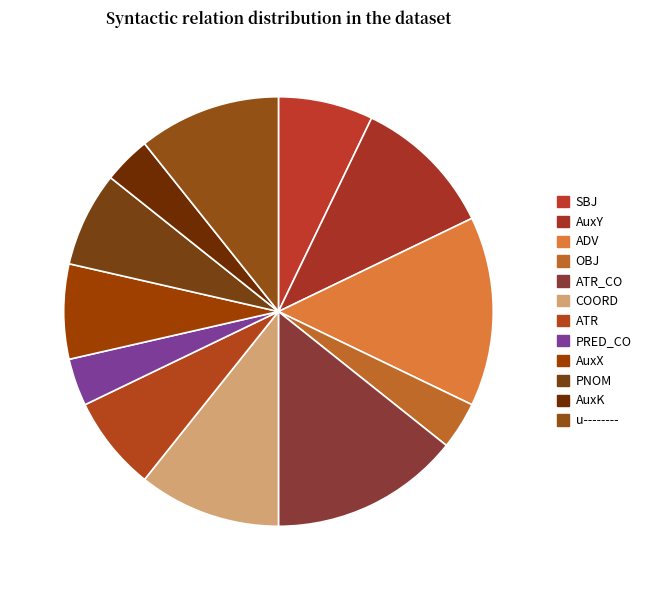

Rank the categories by value from highest to lowest.

ADV, ATR_CO, AuxY, COORD, u--------, SBJ, ATR, AuxX, PNOM, OBJ, PRED_CO, AuxK